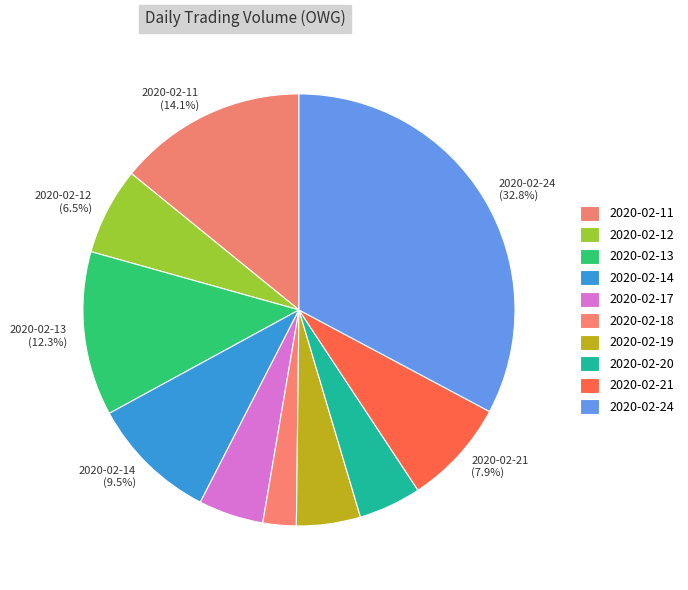

How many segments does this pie chart have?

10